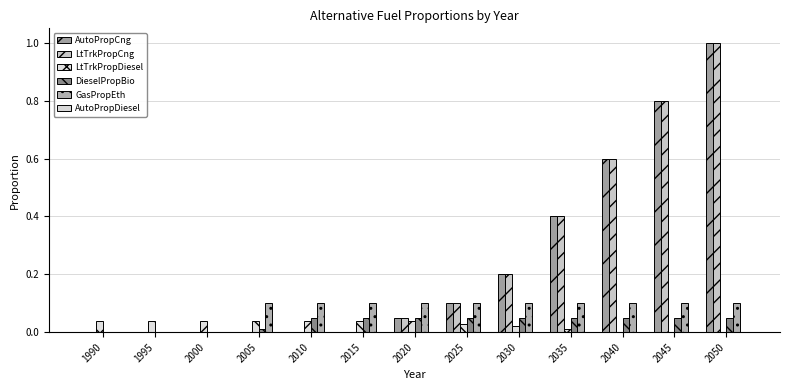

Are the bars grouped side by side (vs. stacked)?

Yes